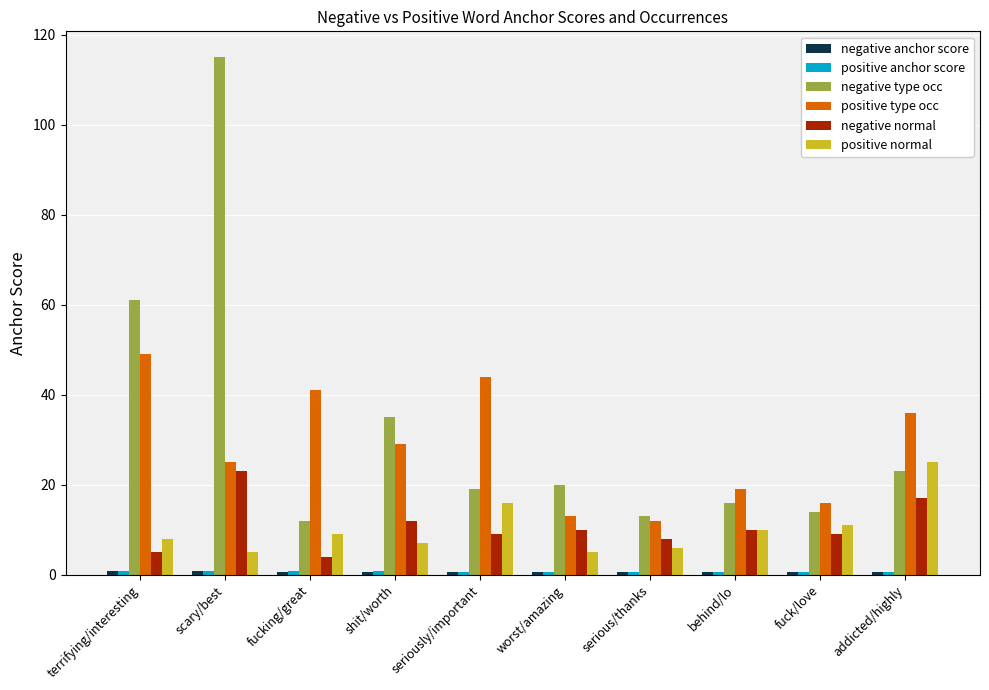

Which series has the largest range (max minus min)?

negative type occ